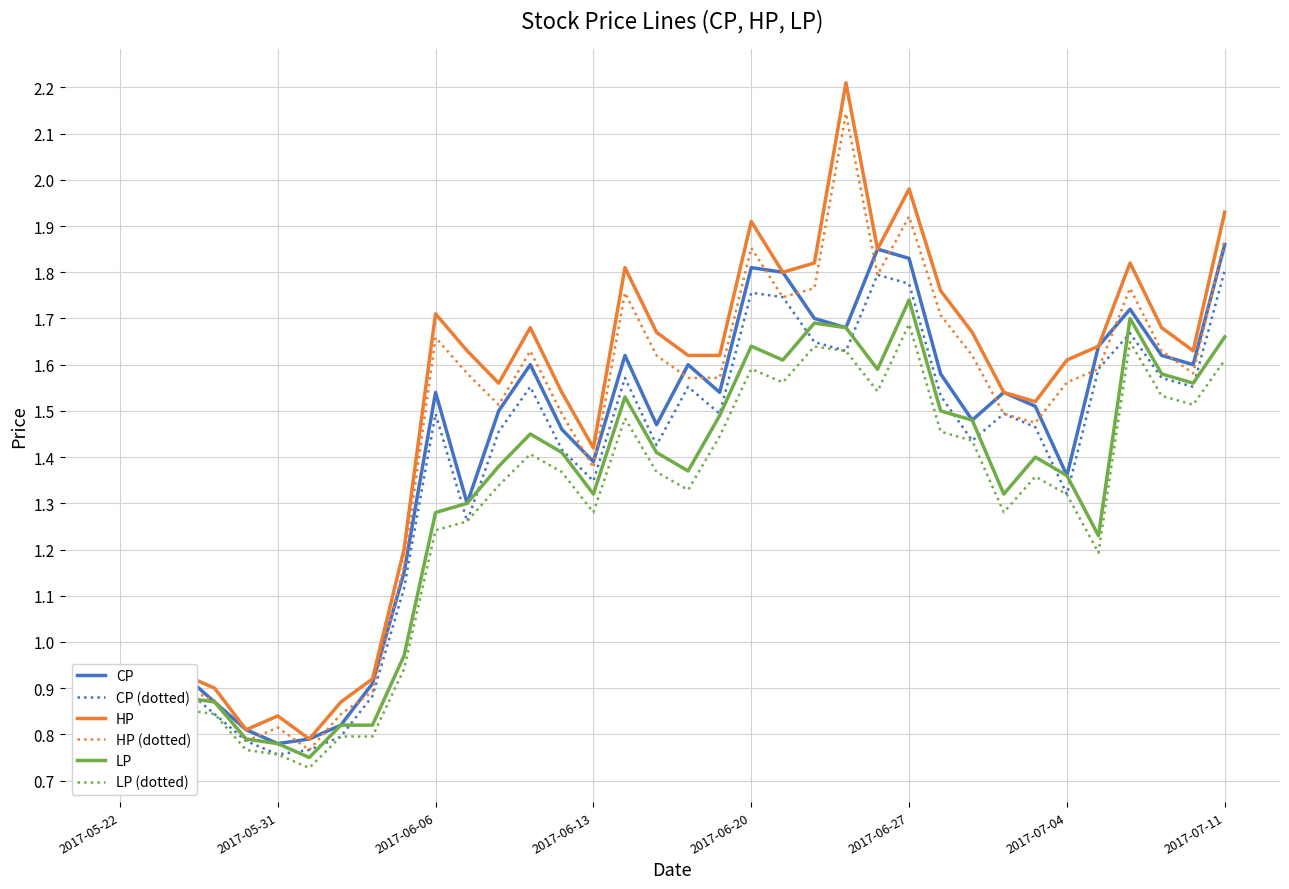

True or false: HP (dotted) has more than 2 points higher than both neighbors.

True